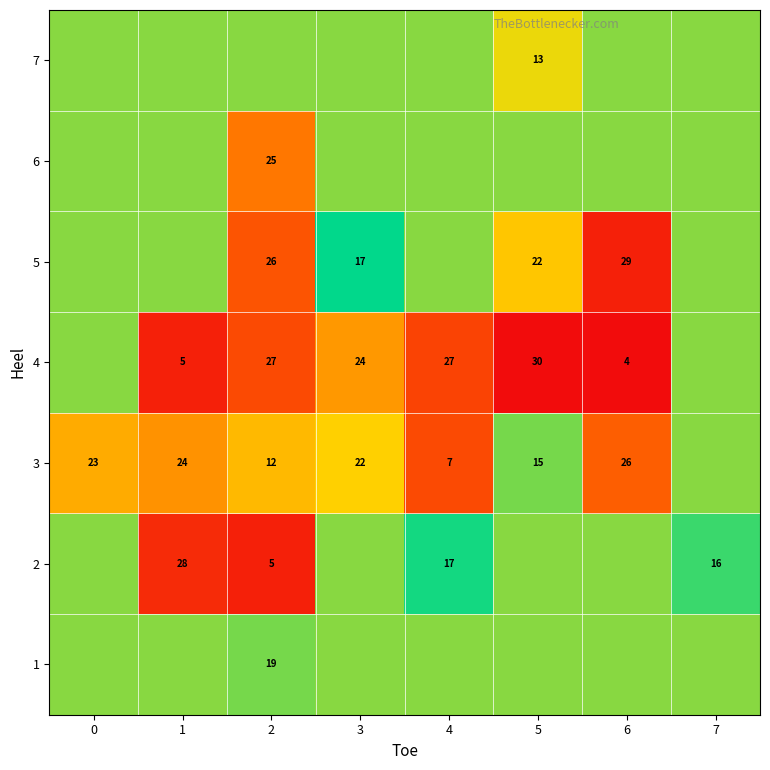

Is the value of 5 at 3 greater than the value of 3 at 5?

Yes